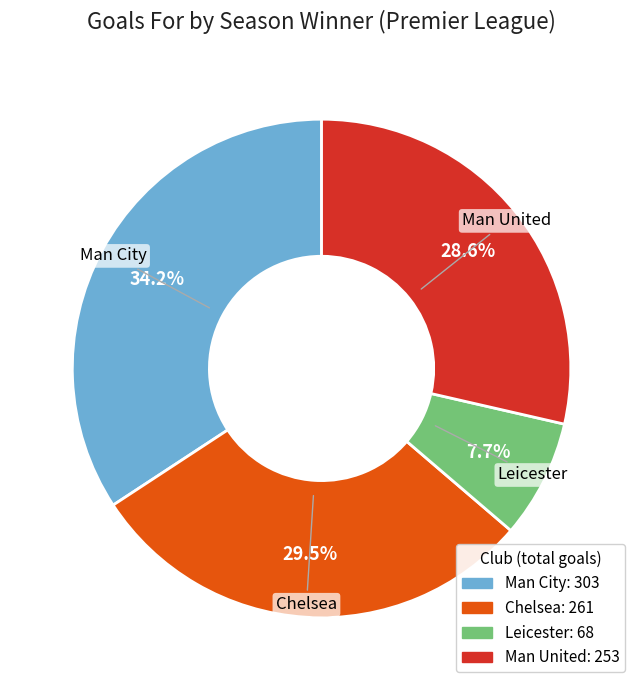

Count the number of slices in the pie.

4